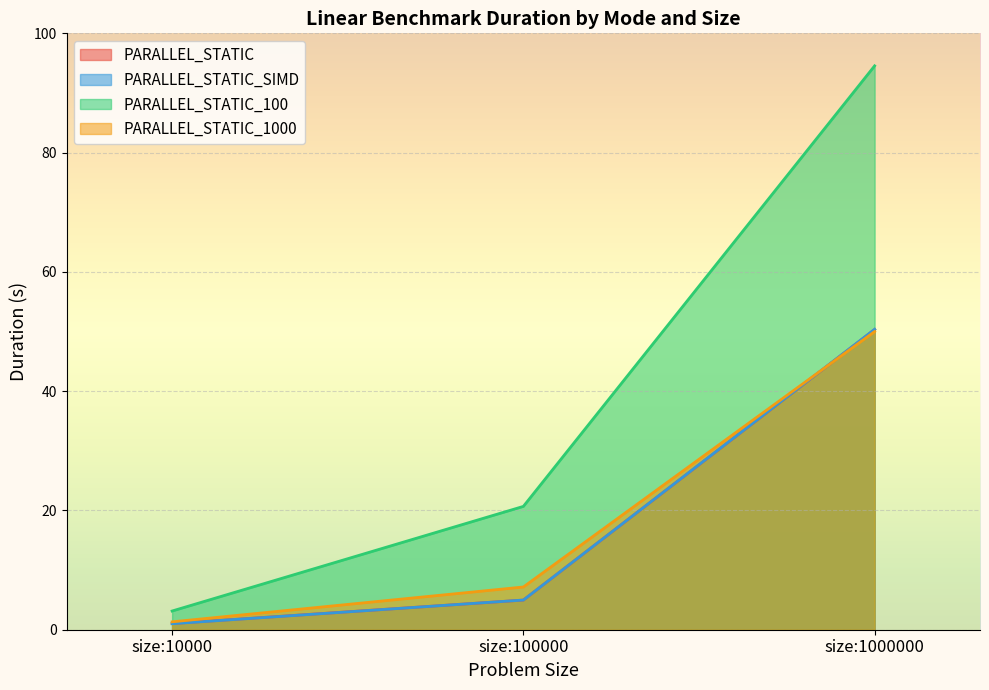

What is the total value across all series at size:100000?

37.8